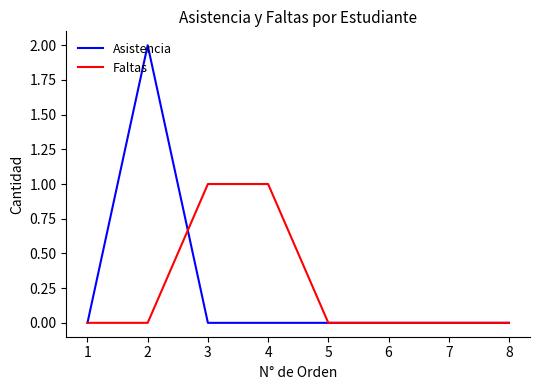

Which series has the largest range (max minus min)?

Asistencia